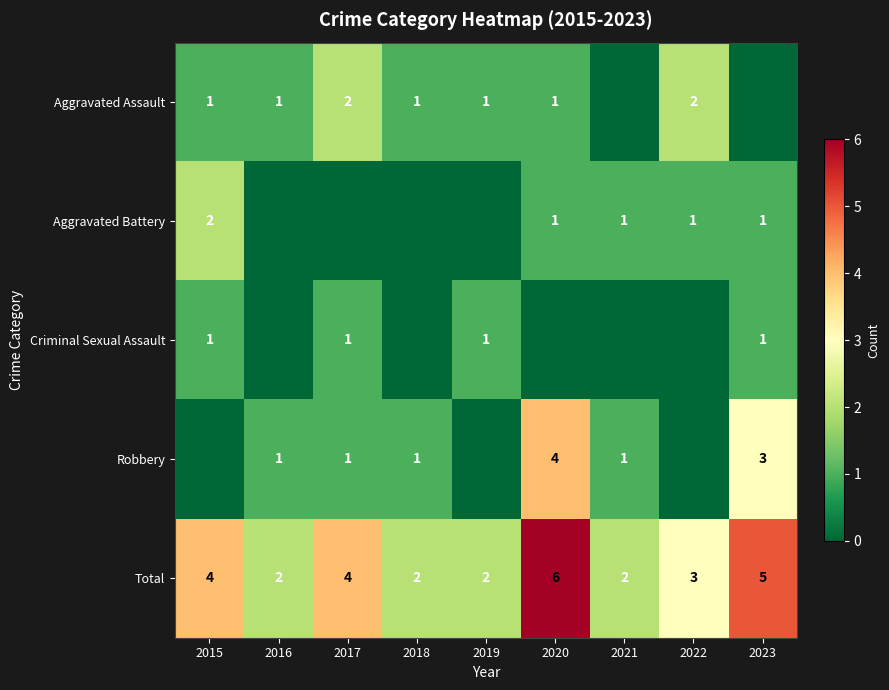

Is the value of Aggravated Battery at 2015 greater than the value of Aggravated Assault at 2019?

Yes